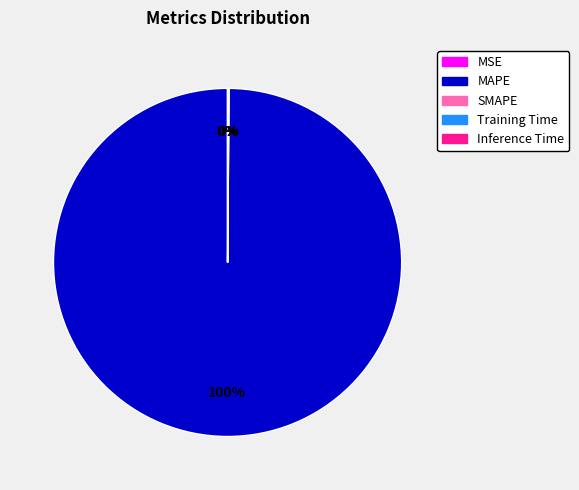

What is the largest slice in the pie chart?

MAPE